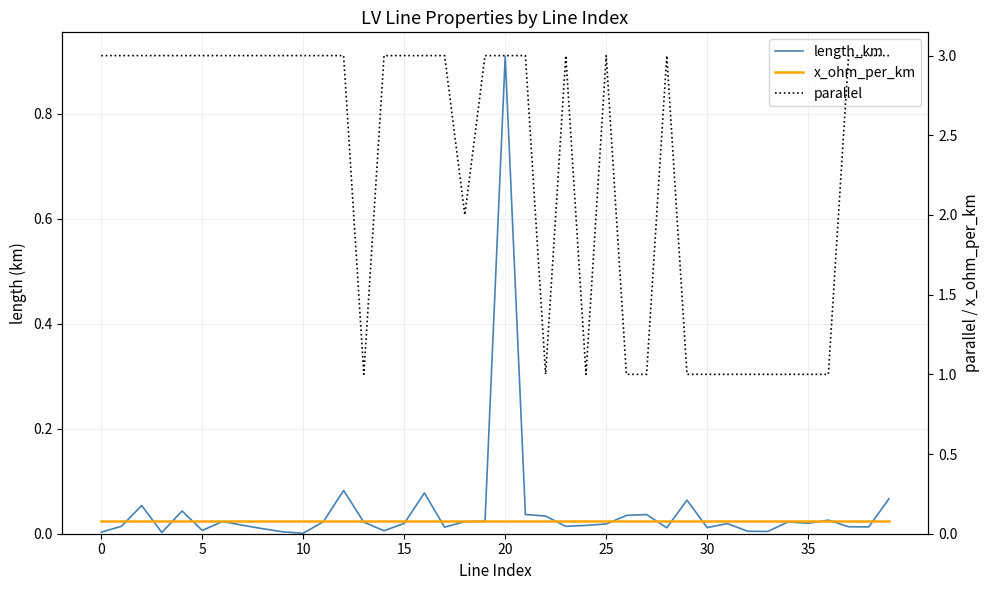

What is the spread (max minus min) of values at 15?

3.0